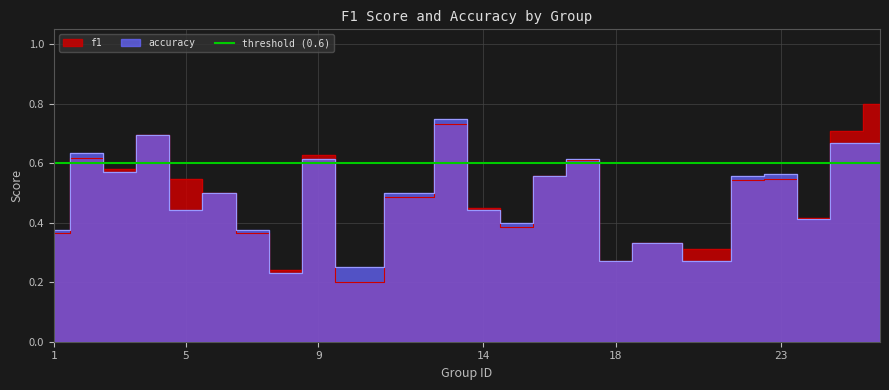

What is the minimum value for f1?

0.2